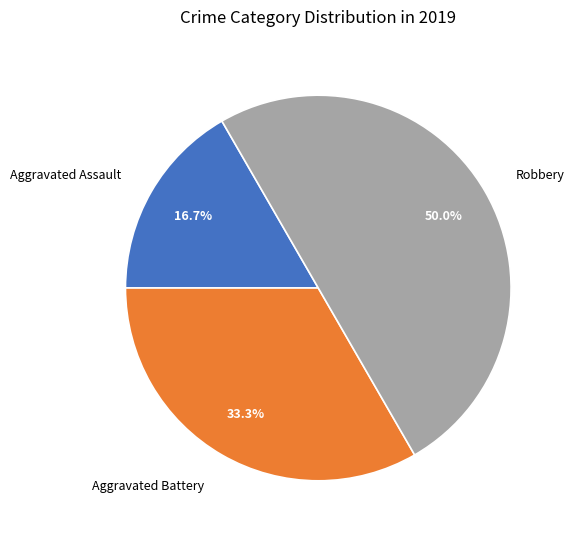

To the nearest percent, what is the average slice percentage?

33%